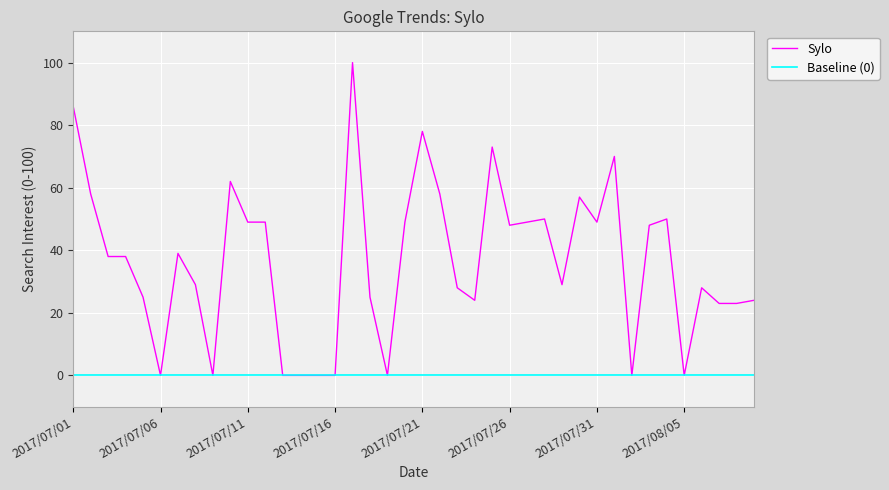

True or false: Sylo has a value of 0 at 2017/07/06.

True